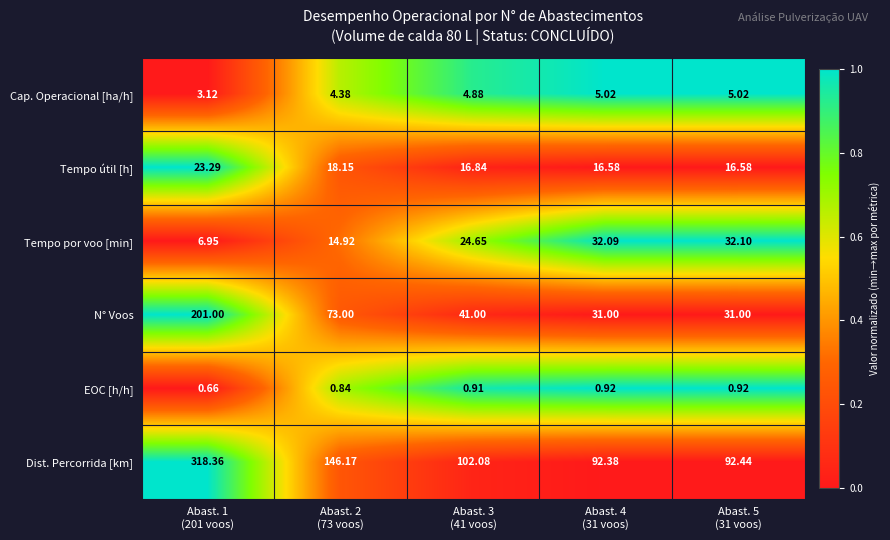

Which series has the largest total across all categories?

Dist. Percorrida [km]